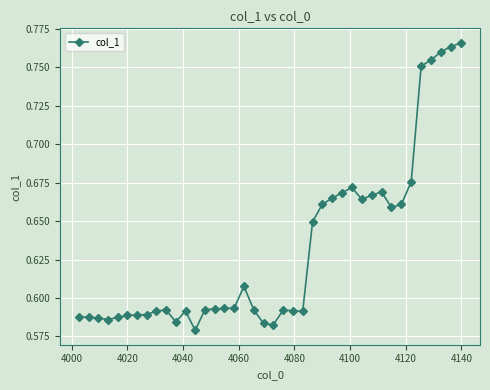

How many values are between 0 and 1?

40